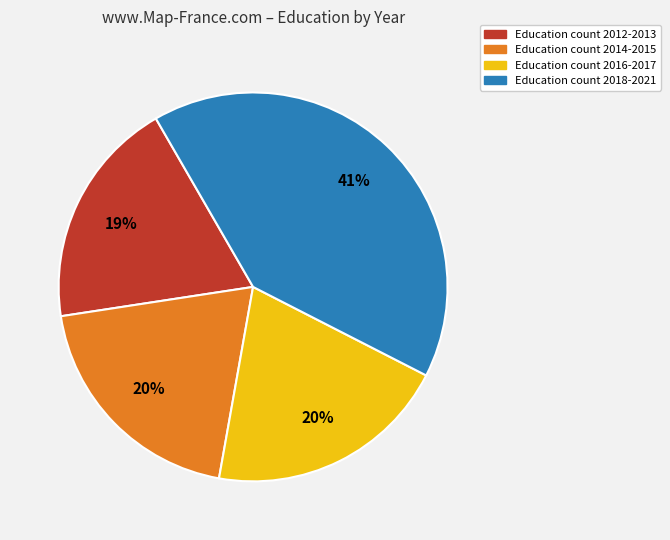

To the nearest percent, what is the difference between the largest and smallest slice percentages?

22%